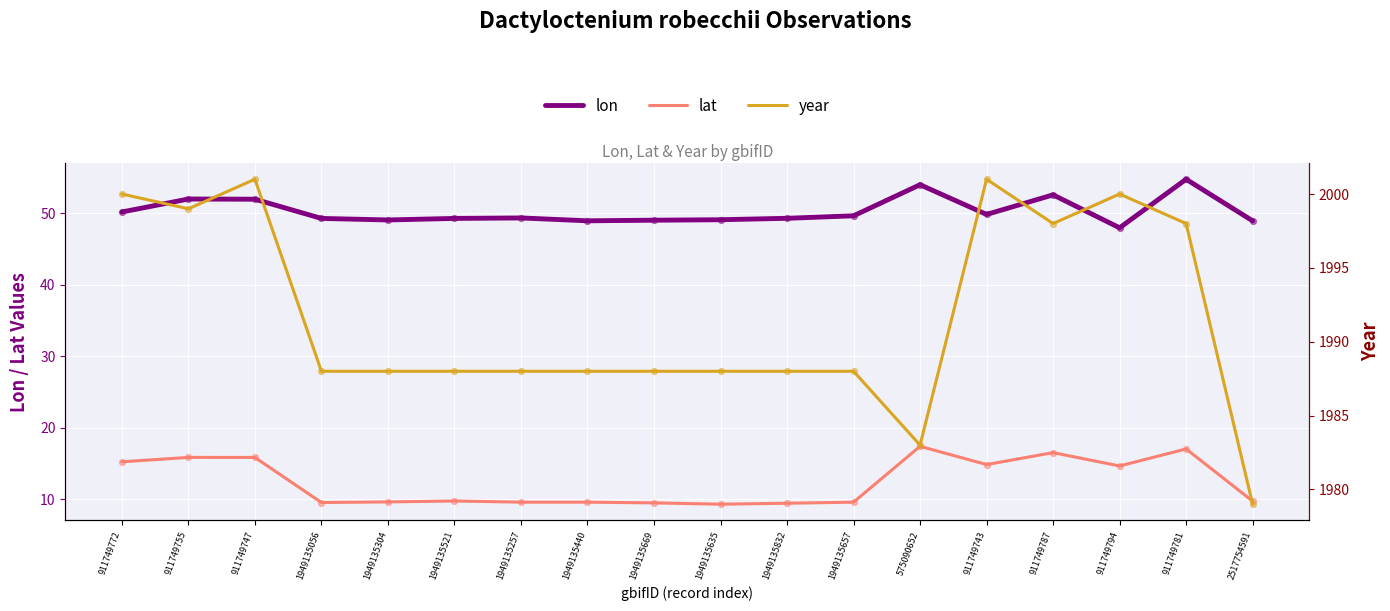

Which series has the largest total across all categories?

year